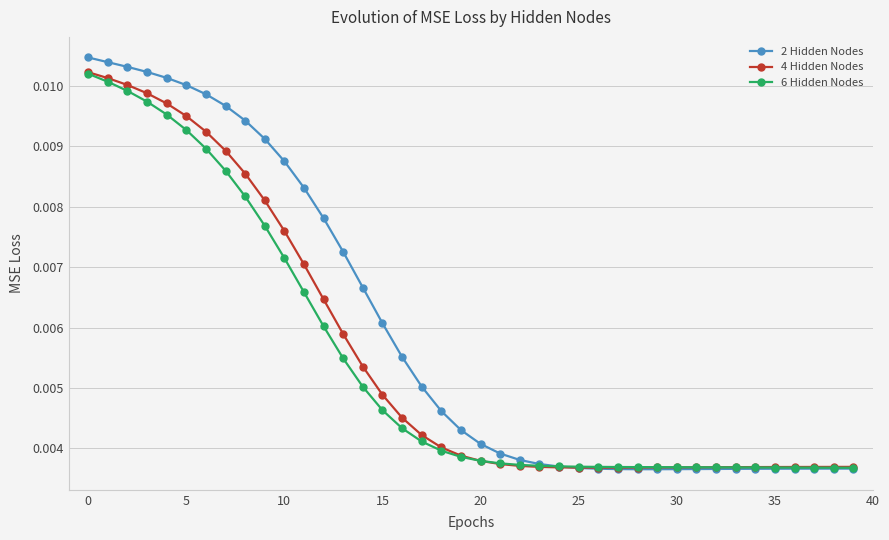

At how many categories does at least one series exceed 0?

40